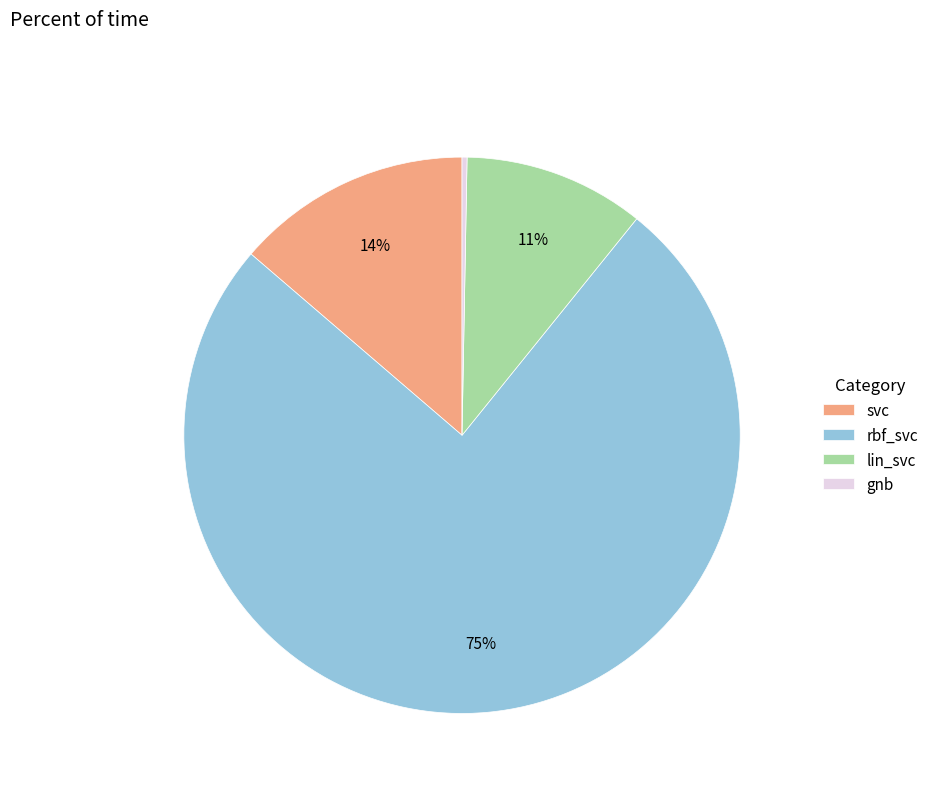

To the nearest percent, what is the difference between the largest and smallest slice percentages?

75%